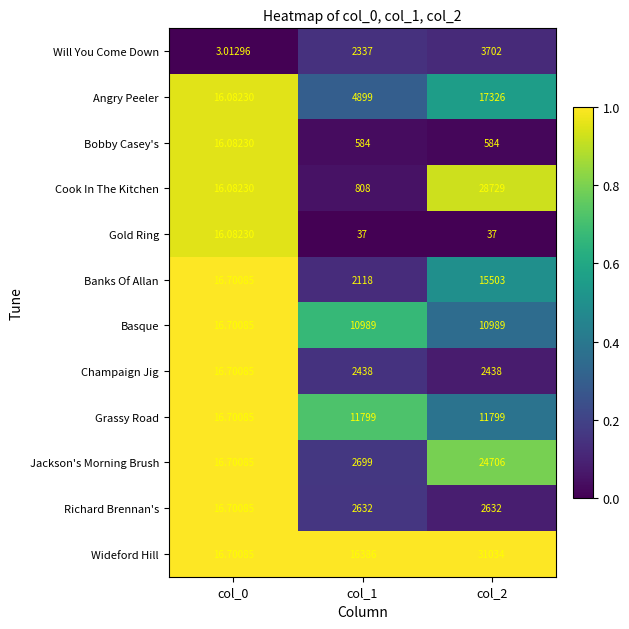

Which series changed the most between col_0 and col_2?

Wideford Hill